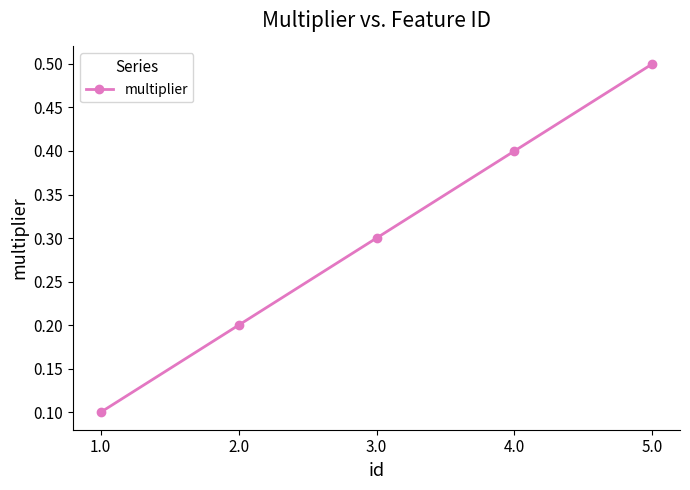

What is the sum of all values?

1.5